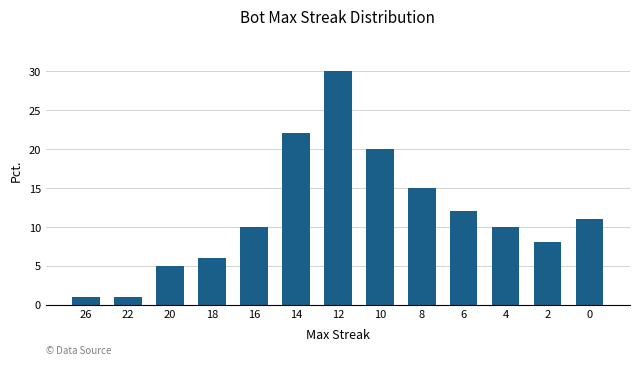

What is the difference between the maximum and second lowest values?

29